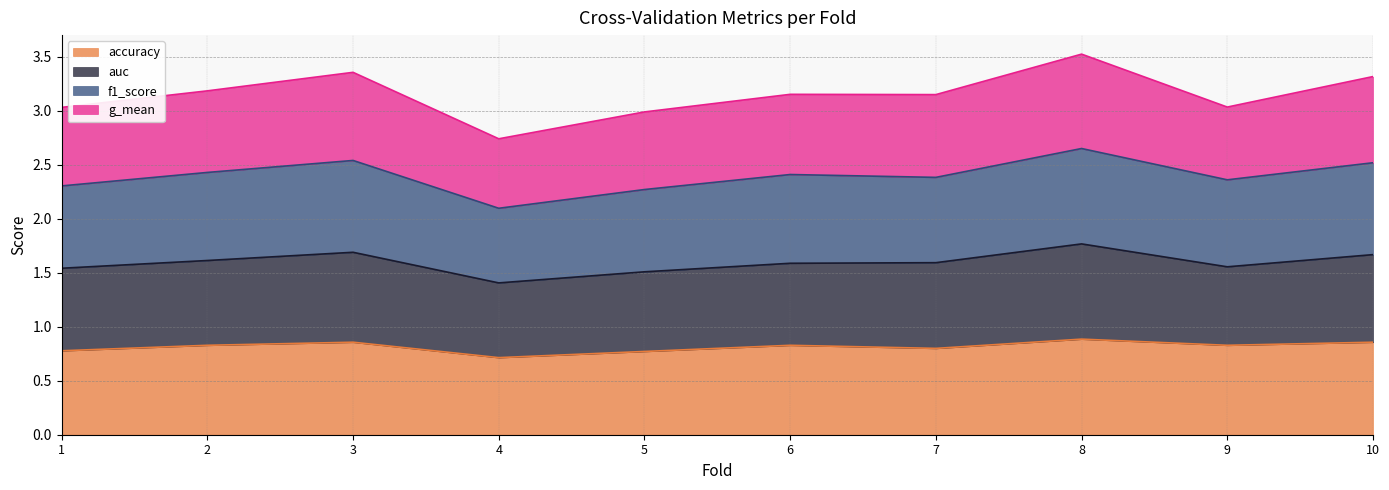

The f1_score series shows 4.0 at 3. True or false?

False